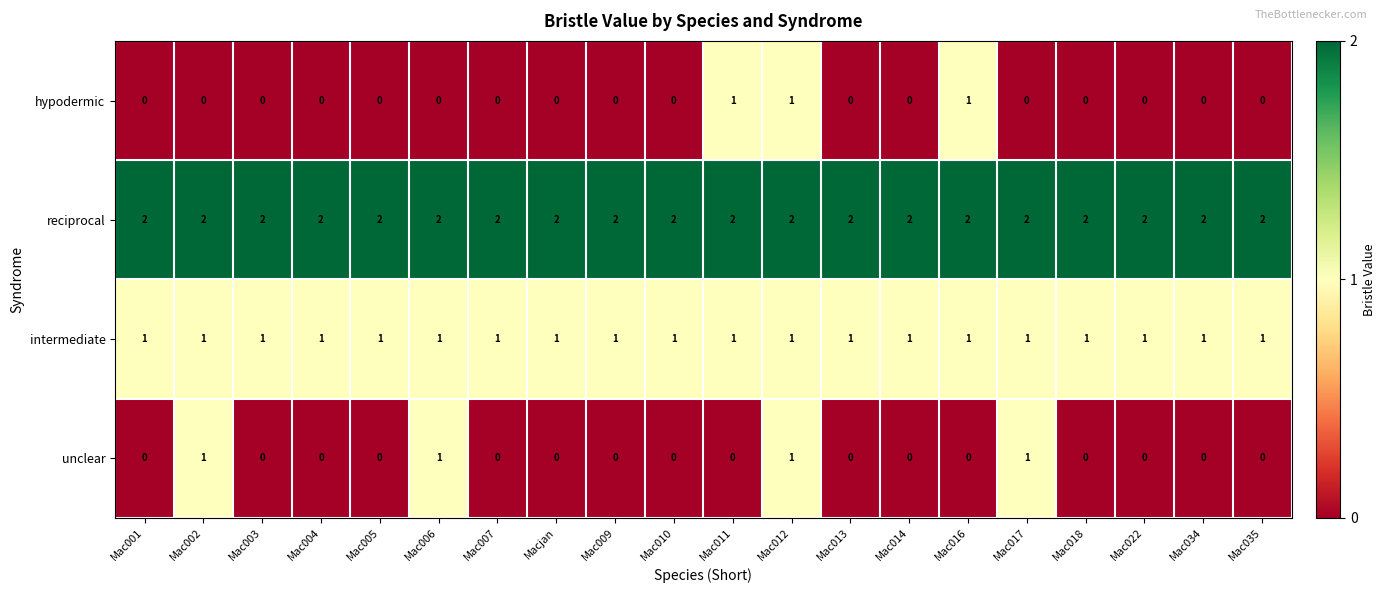

Is it true that intermediate equals 1 at Mac034?

True